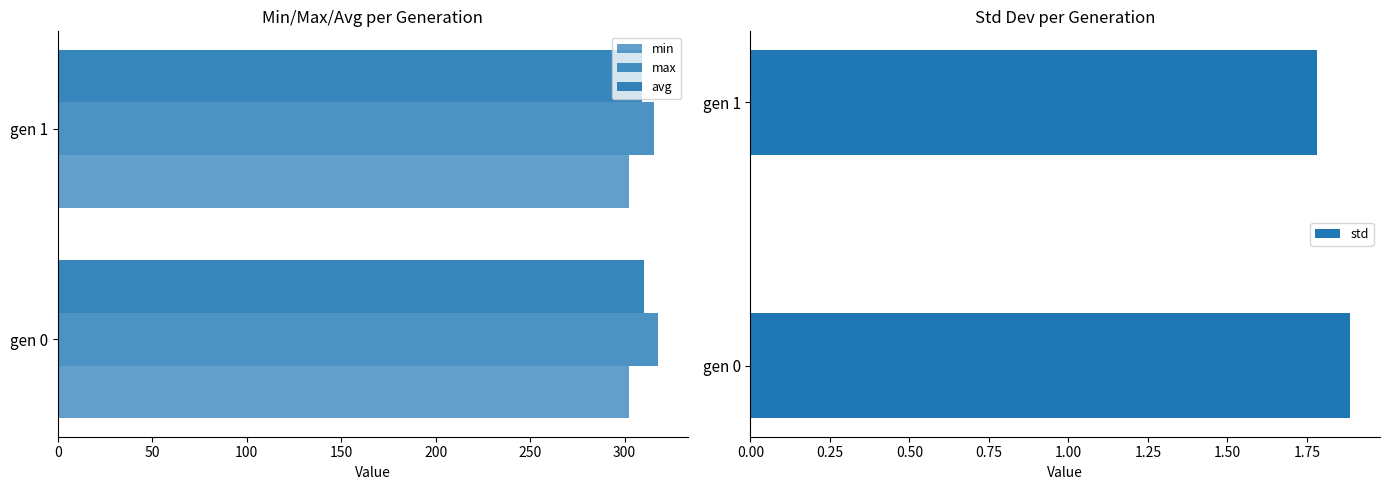

Where is std nearest to the value 1?

gen 1